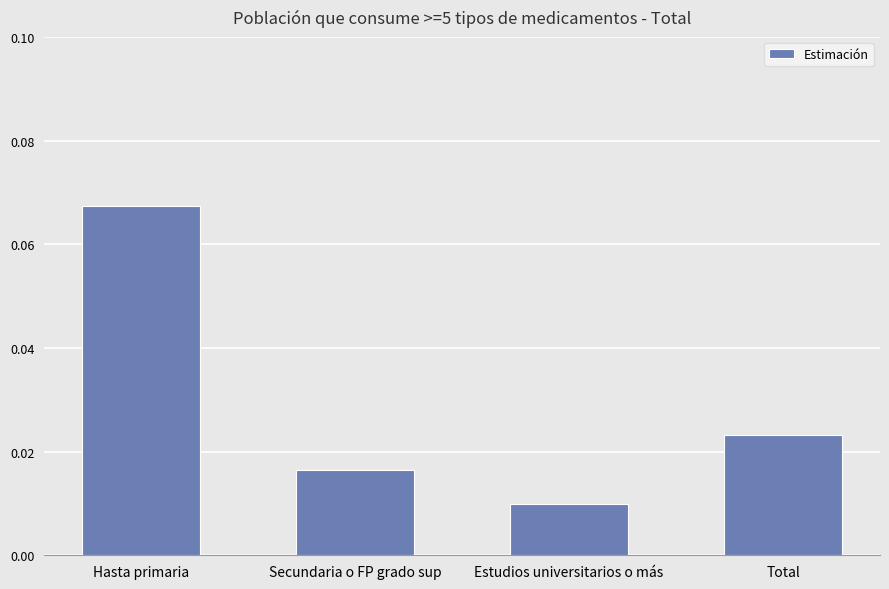

Which has a higher value, Secundaria o FP grado sup or Total?

Total